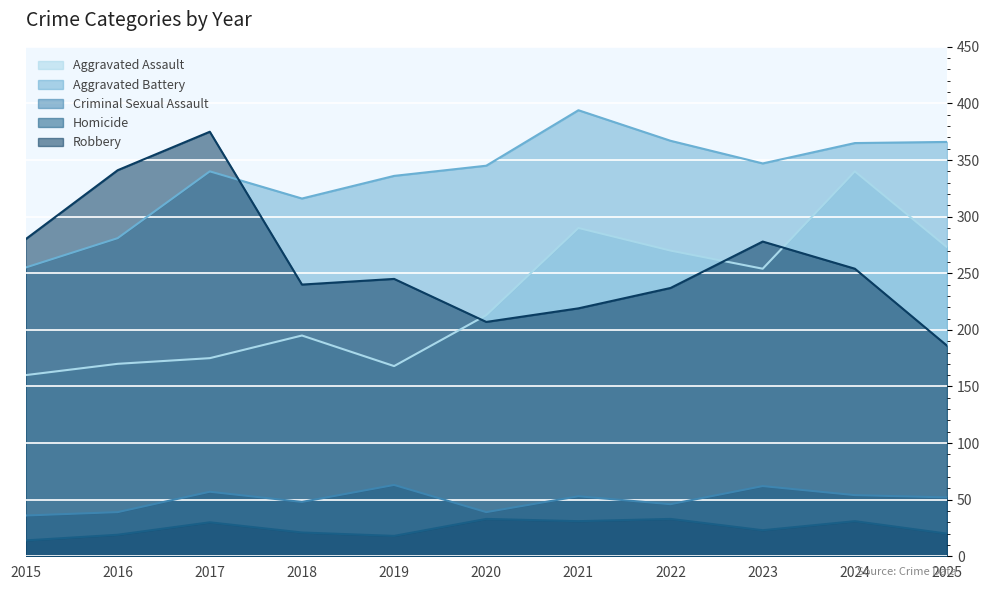

True or false: Robbery and Criminal Sexual Assault intersect in this chart.

False